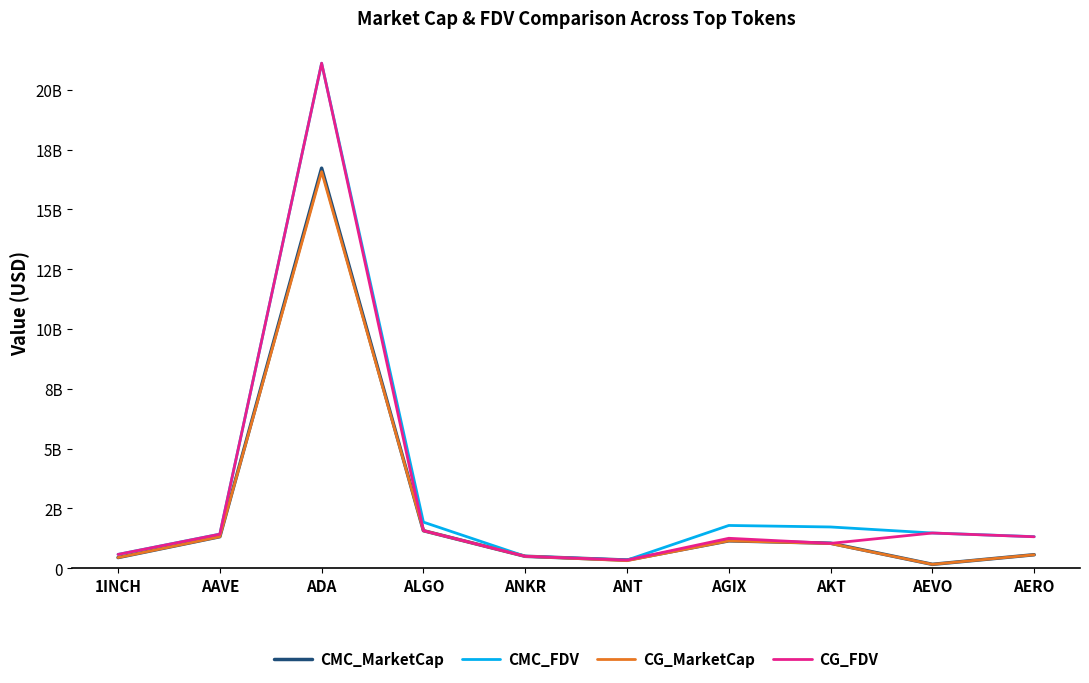

What is the difference between the highest and lowest values at AEVO?

1310845173.1